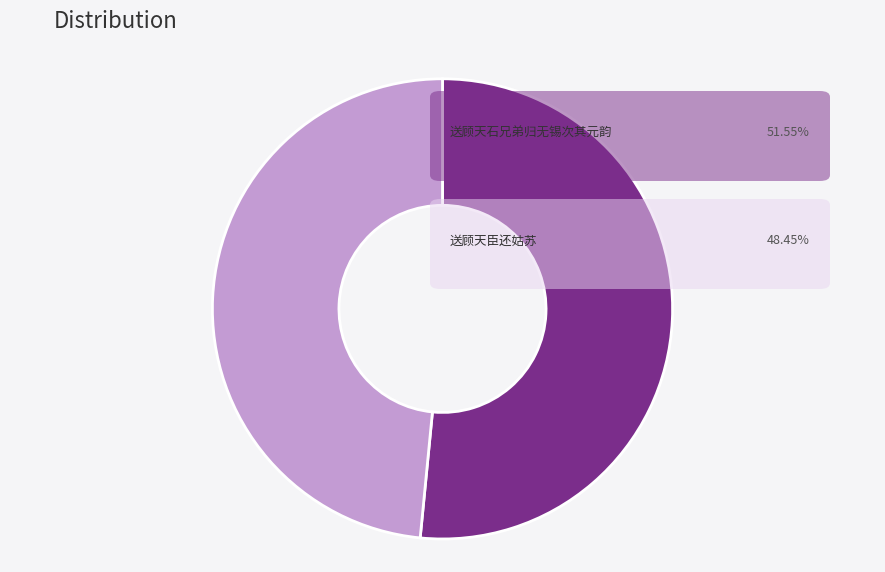

Does any single category account for the majority?

Yes